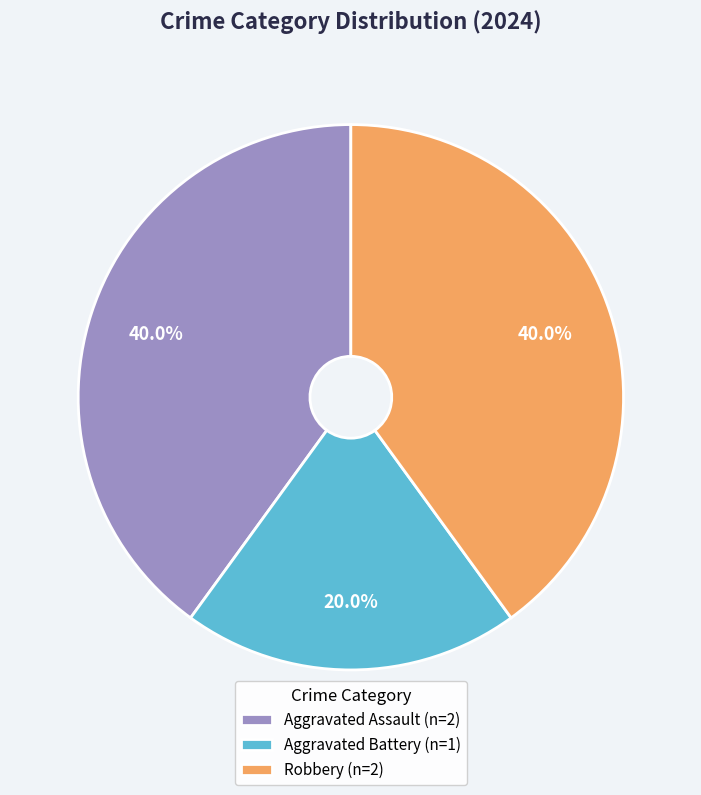

To the nearest percent, what is the difference between the largest and smallest slice percentages?

20%